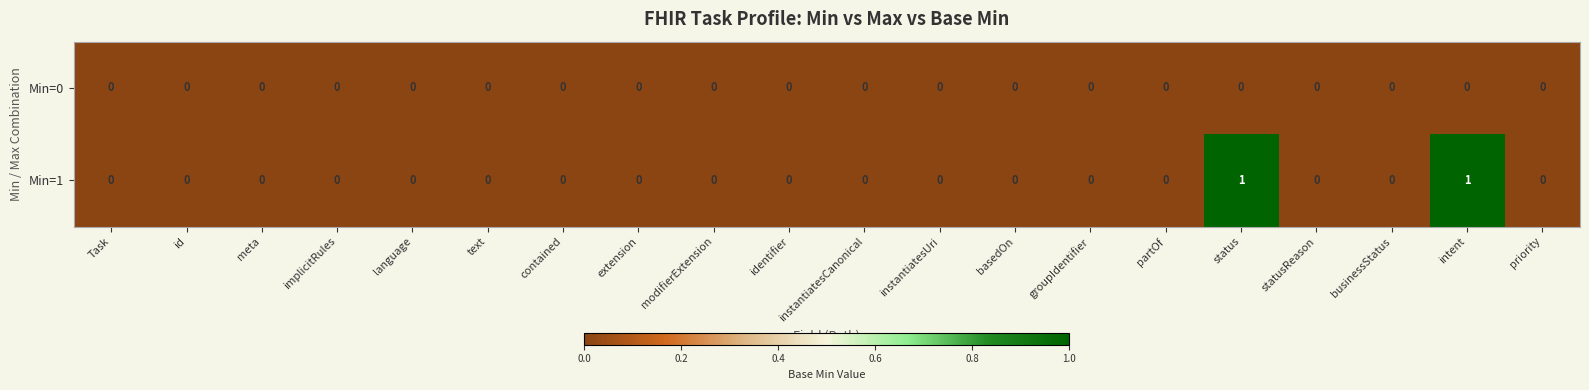

Rank the series by their maximum value, from lowest to highest.

row_0, row_1